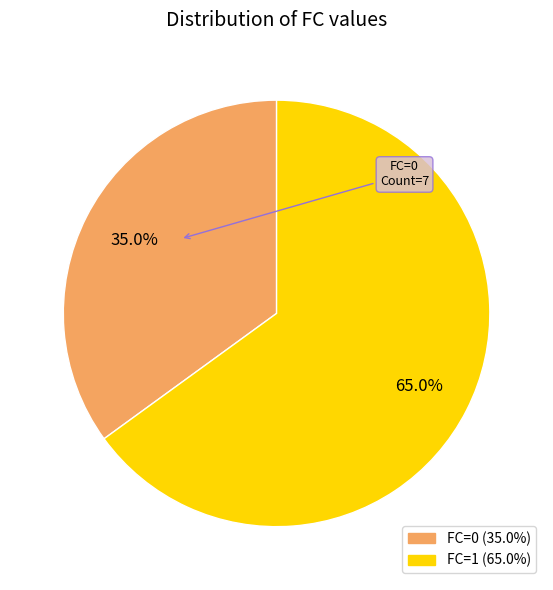

Which slice is the largest?

FC=1